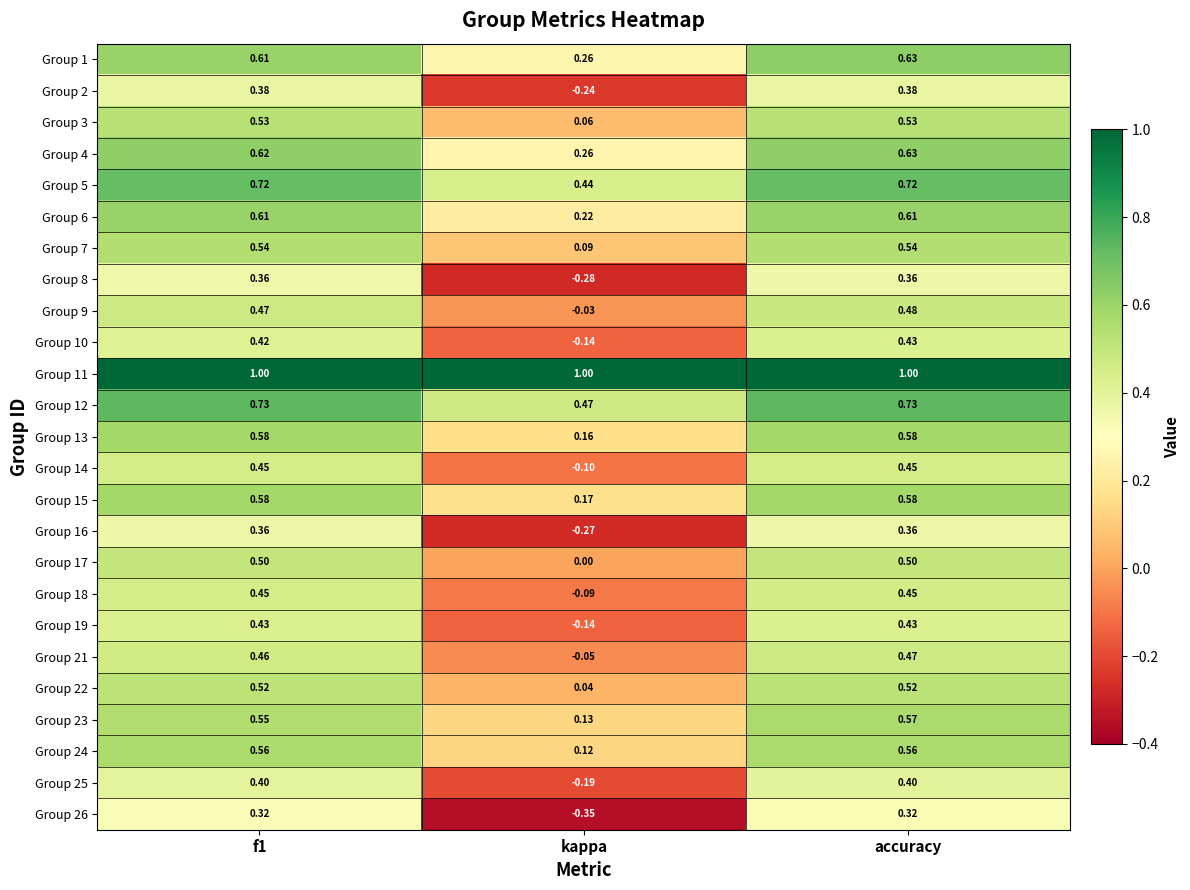

Where is Group 7 nearest to the value 0?

kappa